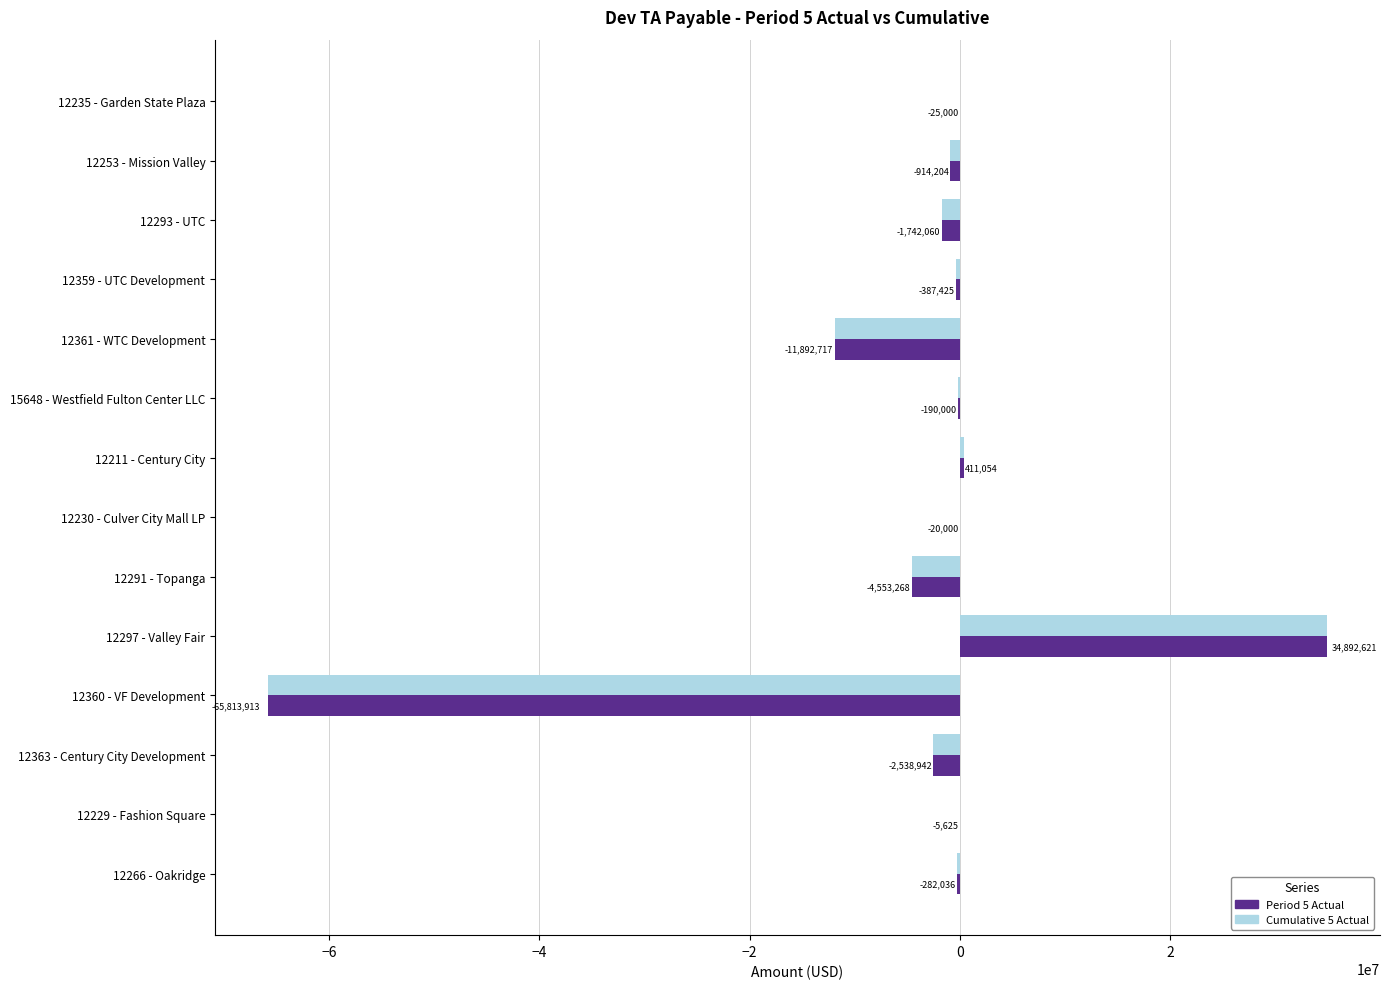

What are all the series names shown in the legend?

Period 5 Actual, Cumulative 5 Actual